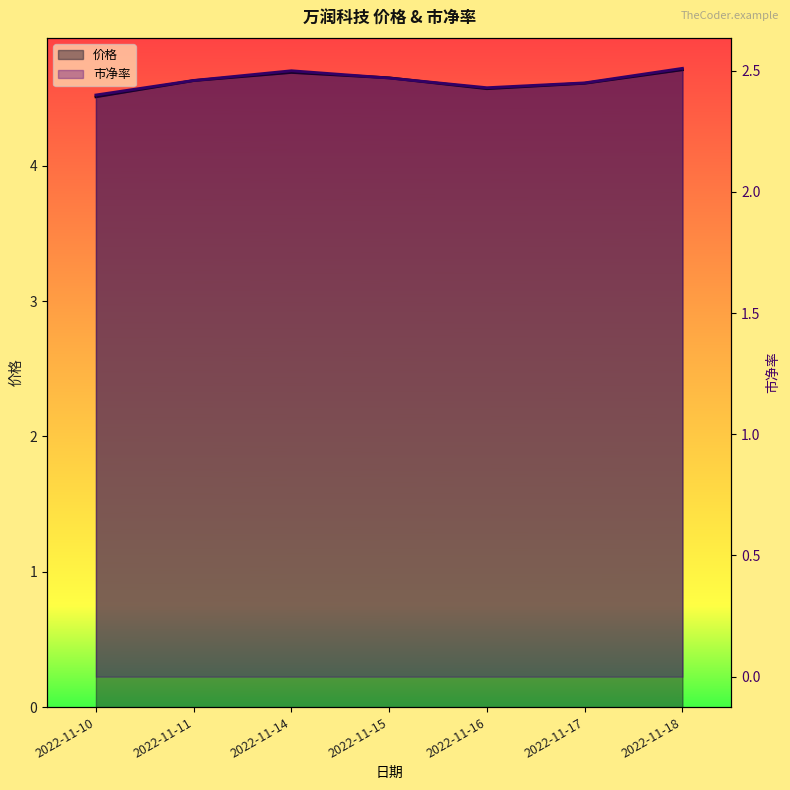

In 市净率, how many points are lower than both neighbors (excluding endpoints)?

1